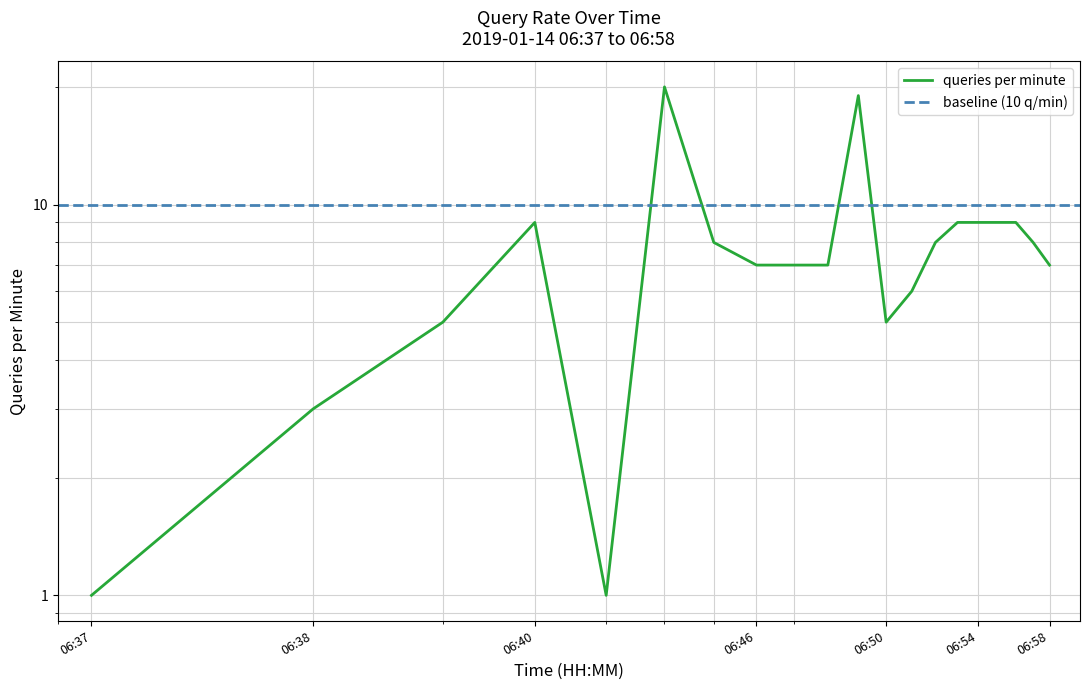

Reading left to right, extract all data points from this chart.

1	3	5	9	1	20	8	7	7	7	19	5	6	8	9	9	9	9	8	7